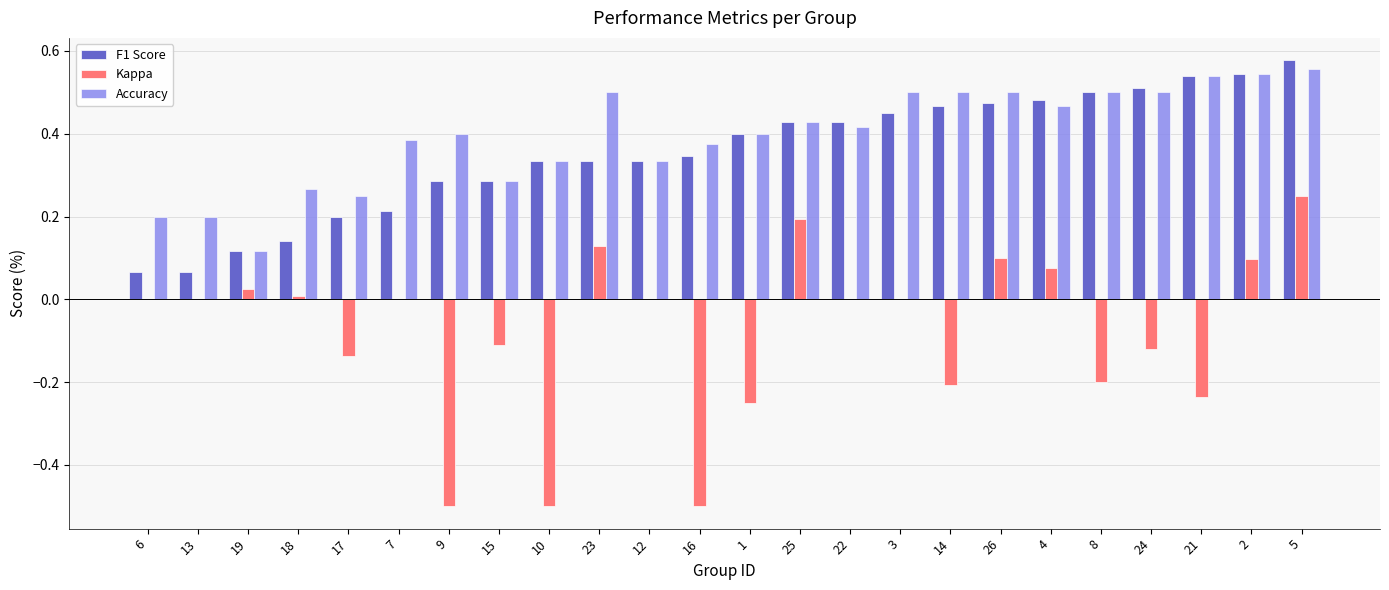

Is the value of Kappa at 8 greater than the value of F1 Score at 5?

No